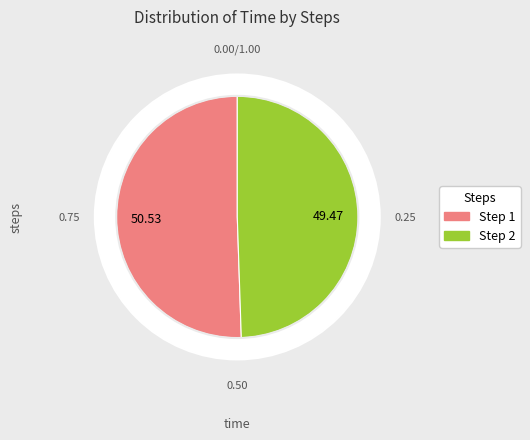

To the nearest percent, what portion does 2 represent?

49%